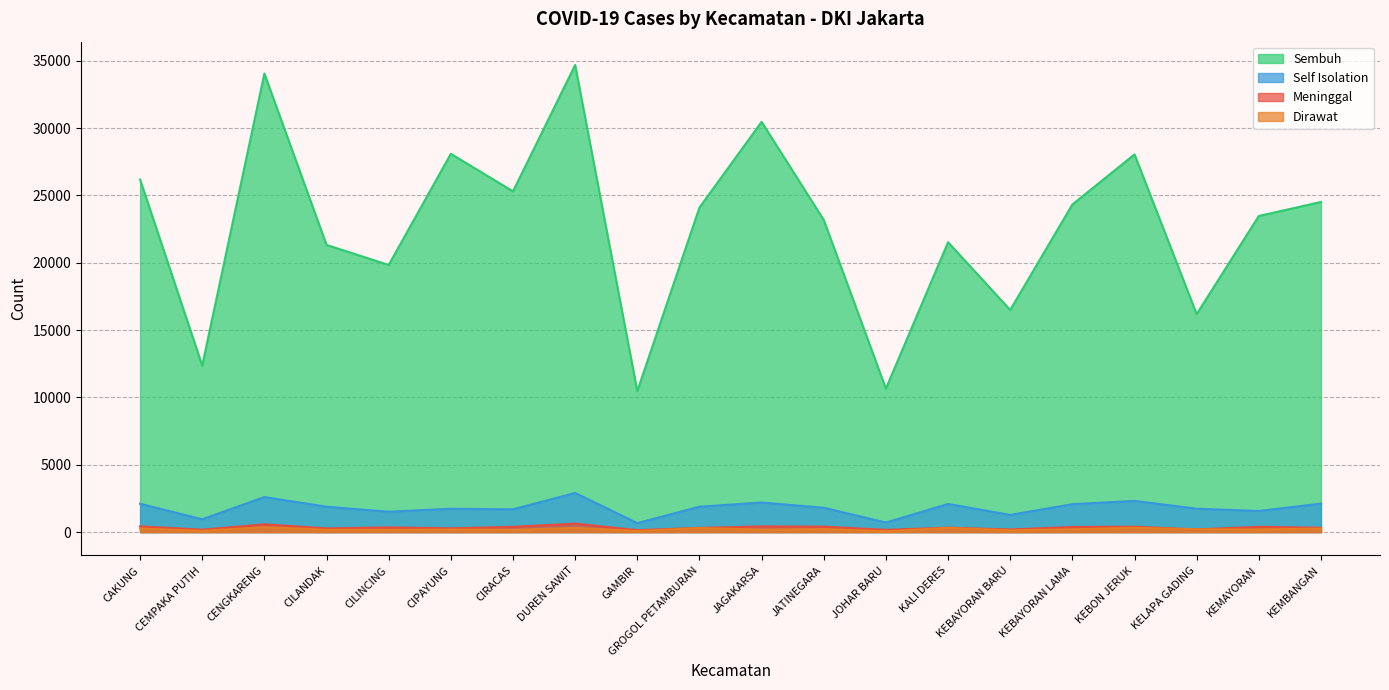

Read the Sembuh value at JAGAKARSA, to the nearest 50.

30450